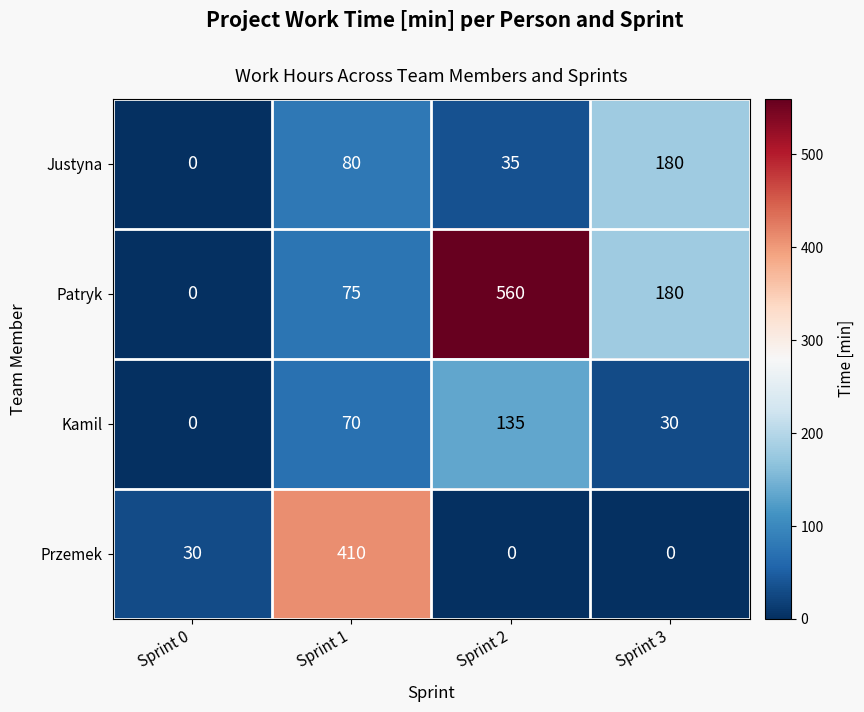

Reading left to right, extract all data points from this chart.

Justyna: 0	80	35	180
Patryk: 0	75	560	180
Kamil: 0	70	135	30
Przemek: 30	410	0	0